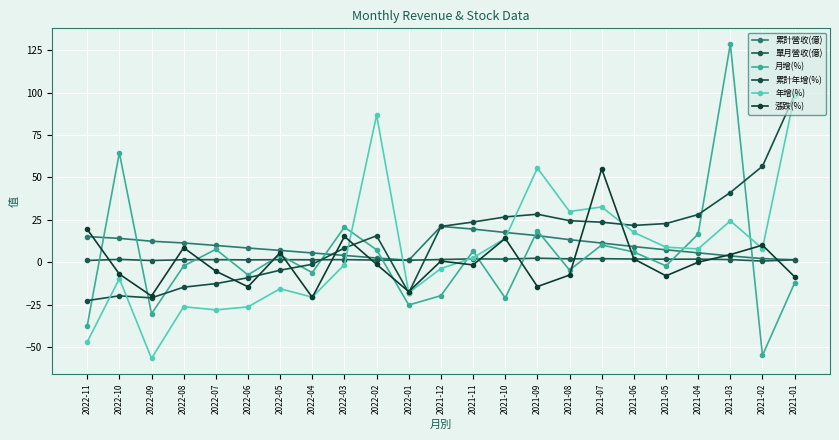

What is the value of the 月增(%) point at the 3rd from the left?

-30.4